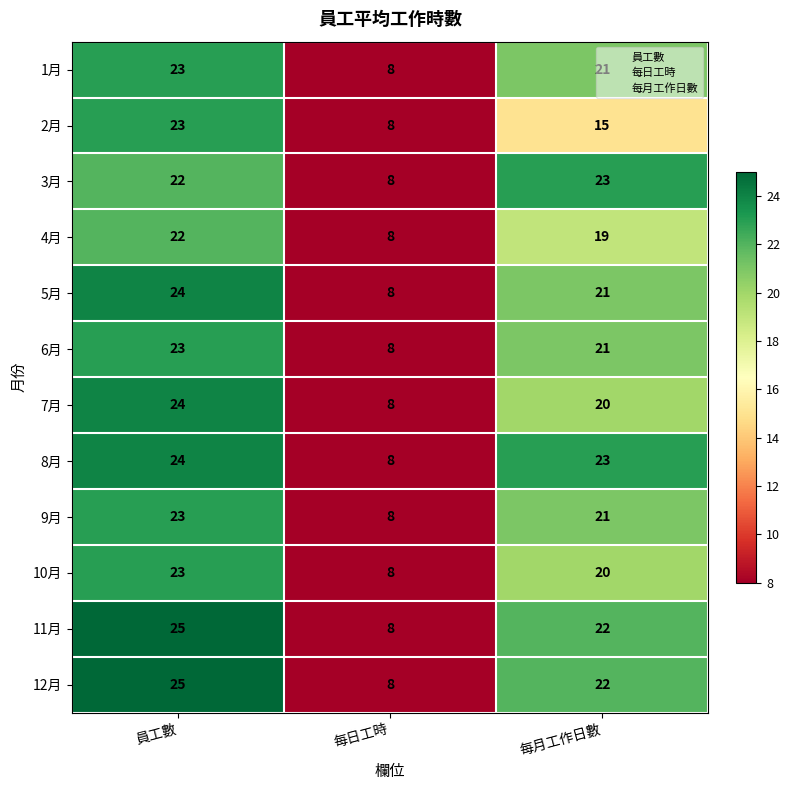

At which category does the chart reach its peak across all series?

員工數